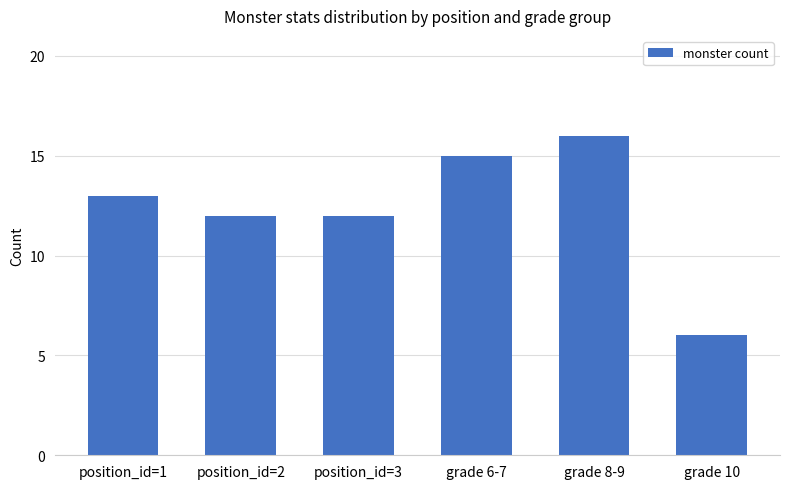

Count the number of categories in the chart.

6